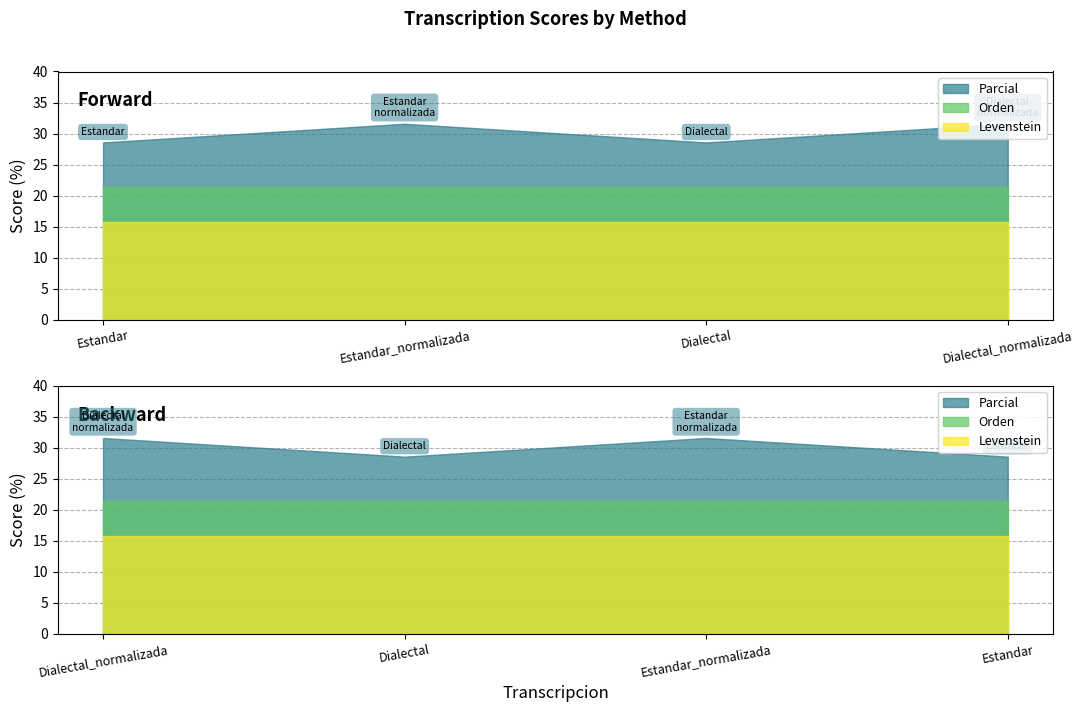

Reading left to right, what are all the values shown in this chart?

Parcial: 28.6	31.6	28.6	31.6
Orden: 21.4	21.4	21.4	21.4
Levenstein: 15.8	15.8	15.8	15.8